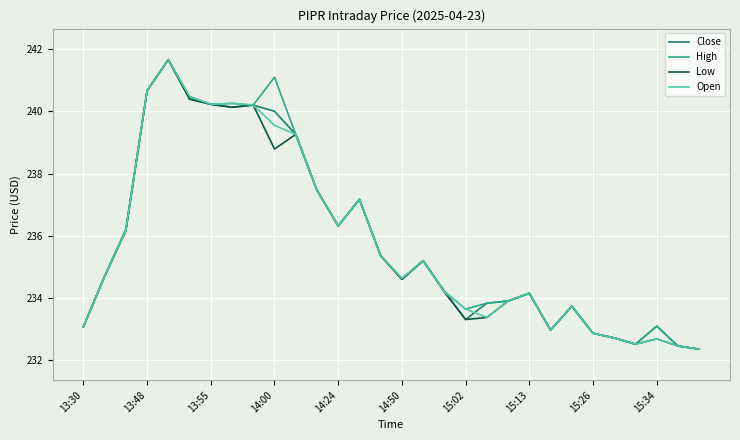

What is the minimum value for Open?

232.3